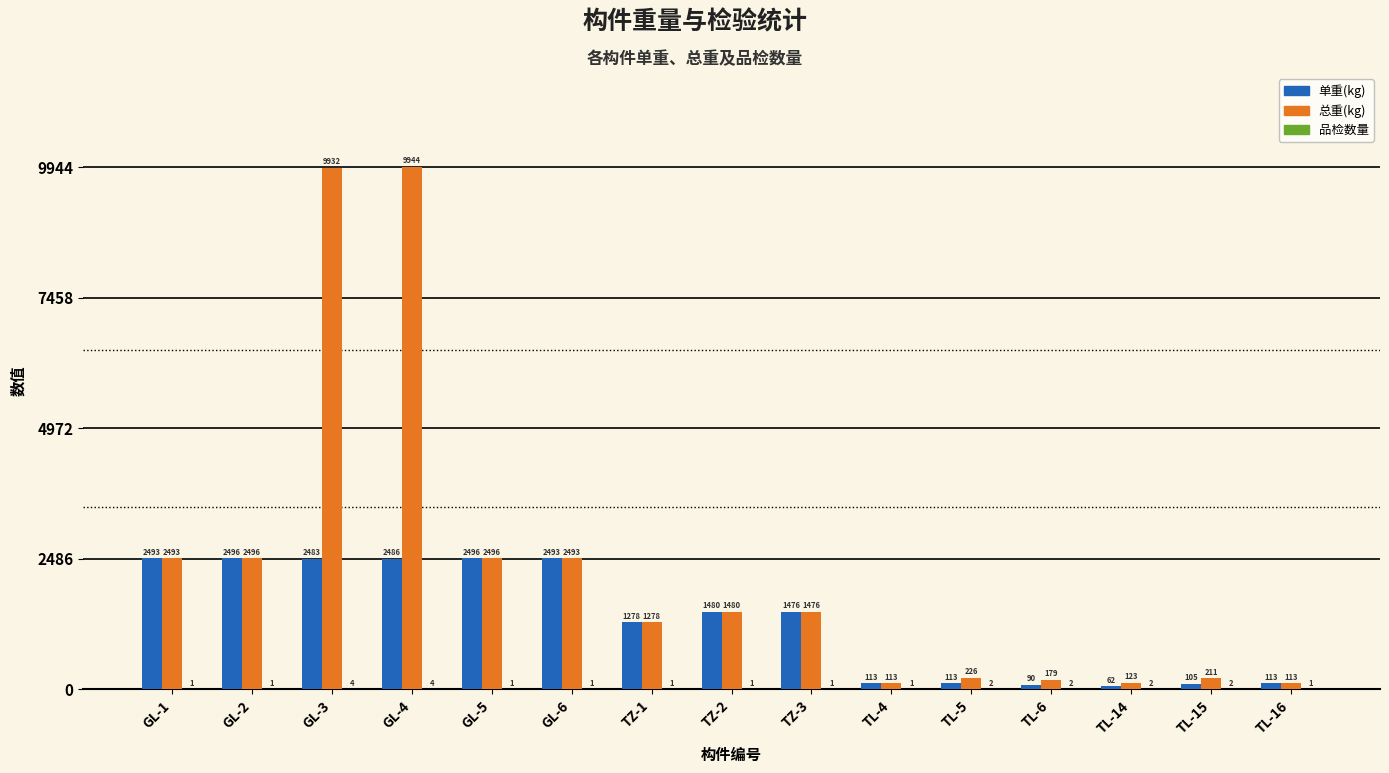

Which category has the highest value in the 总重(kg) series?

GL-4